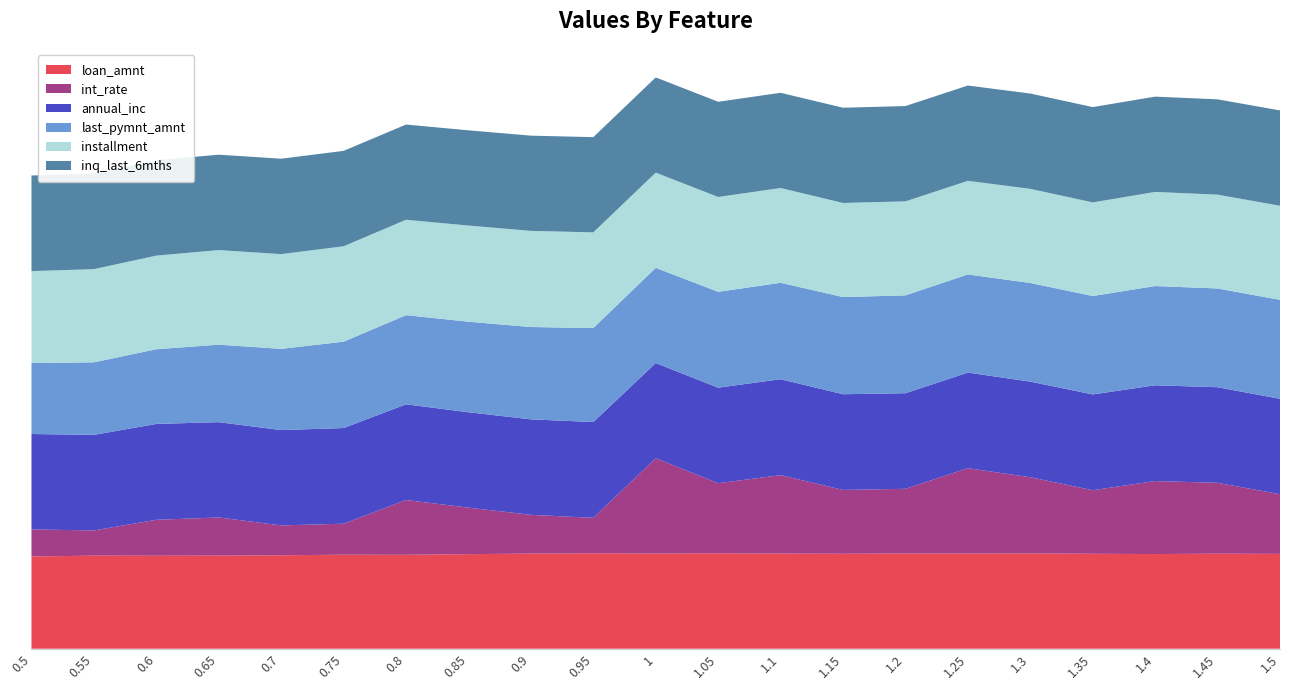

Reading left to right, extract all data points from this chart.

loan_amnt: 0.5	0.5	0.5	0.5	0.5	0.5	0.5	0.5	0.5	0.5	0.5	0.5	0.5	0.5	0.5	0.5	0.5	0.5	0.5	0.5	0.5
int_rate: 0.1	0.1	0.2	0.2	0.2	0.2	0.3	0.2	0.2	0.2	0.5	0.4	0.4	0.3	0.3	0.5	0.4	0.3	0.4	0.4	0.3
annual_inc: 0.5	0.5	0.5	0.5	0.5	0.5	0.5	0.5	0.5	0.5	0.5	0.5	0.5	0.5	0.5	0.5	0.5	0.5	0.5	0.5	0.5
last_pymnt_amnt: 0.4	0.4	0.4	0.4	0.4	0.5	0.5	0.5	0.5	0.5	0.5	0.5	0.5	0.5	0.5	0.5	0.5	0.5	0.5	0.5	0.5
installment: 0.5	0.5	0.5	0.5	0.5	0.5	0.5	0.5	0.5	0.5	0.5	0.5	0.5	0.5	0.5	0.5	0.5	0.5	0.5	0.5	0.5
inq_last_6mths: 0.5	0.5	0.5	0.5	0.5	0.5	0.5	0.5	0.5	0.5	0.5	0.5	0.5	0.5	0.5	0.5	0.5	0.5	0.5	0.5	0.5